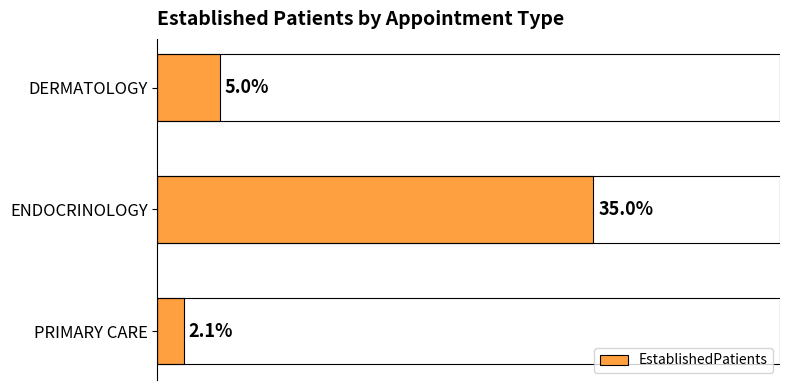

What is the label of the 1st bar from the bottom?

PRIMARY CARE